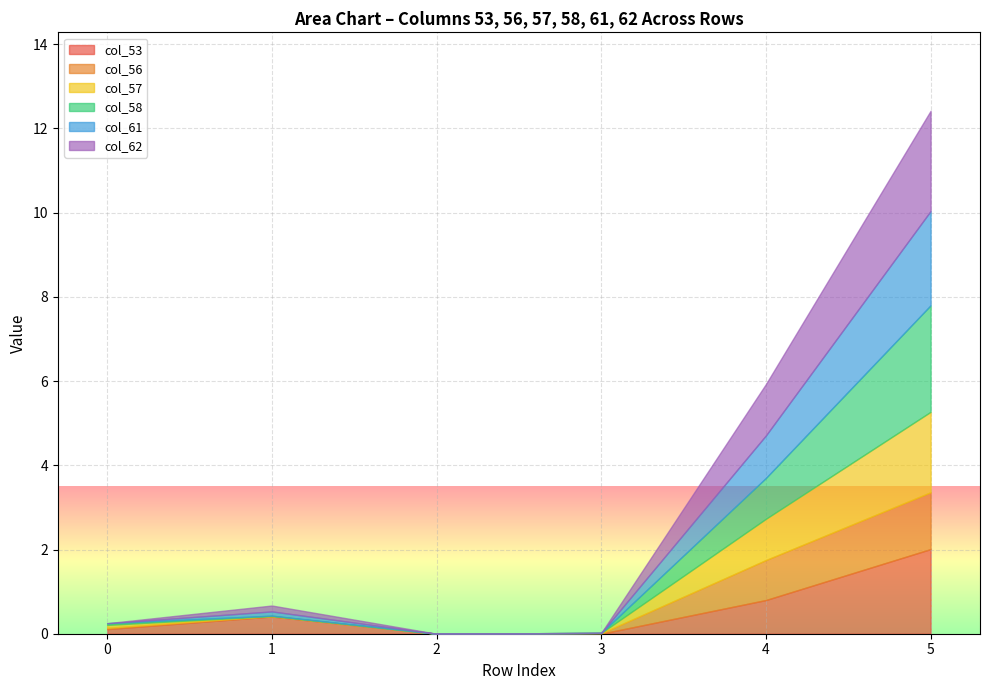

Between col_57 and col_53, which is larger?

col_57